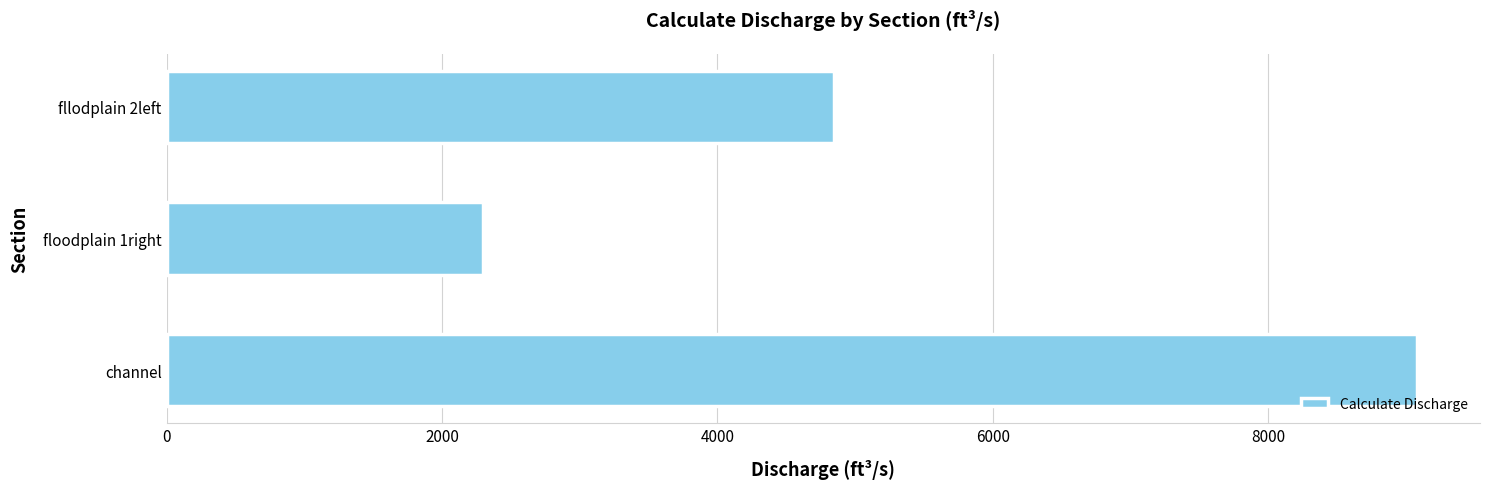

What is the difference between the maximum and minimum values?

6785.6